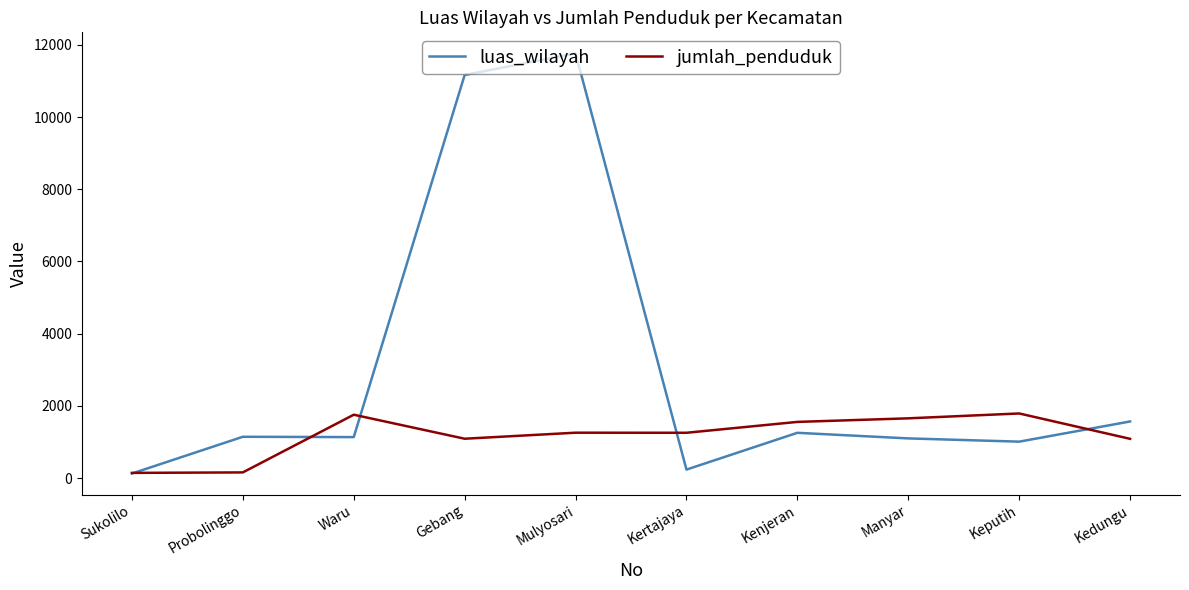

Which series changed the most between Kertajaya and Keputih?

luas_wilayah